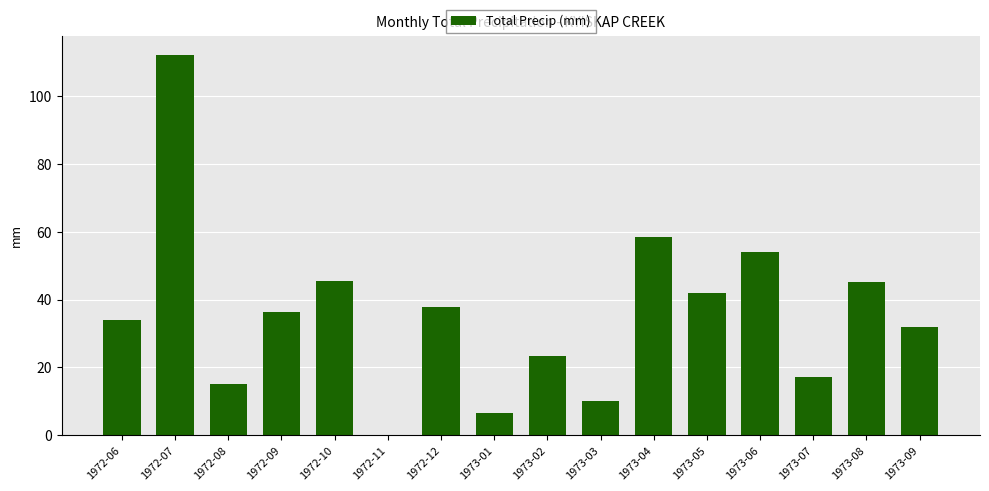

How many distinct data groups are displayed?

1